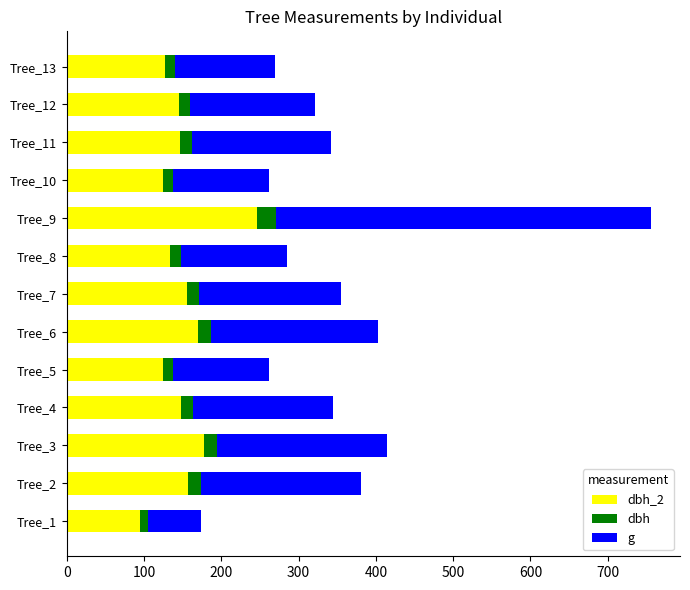

What is the total value across all series at Tree_9?

755.9